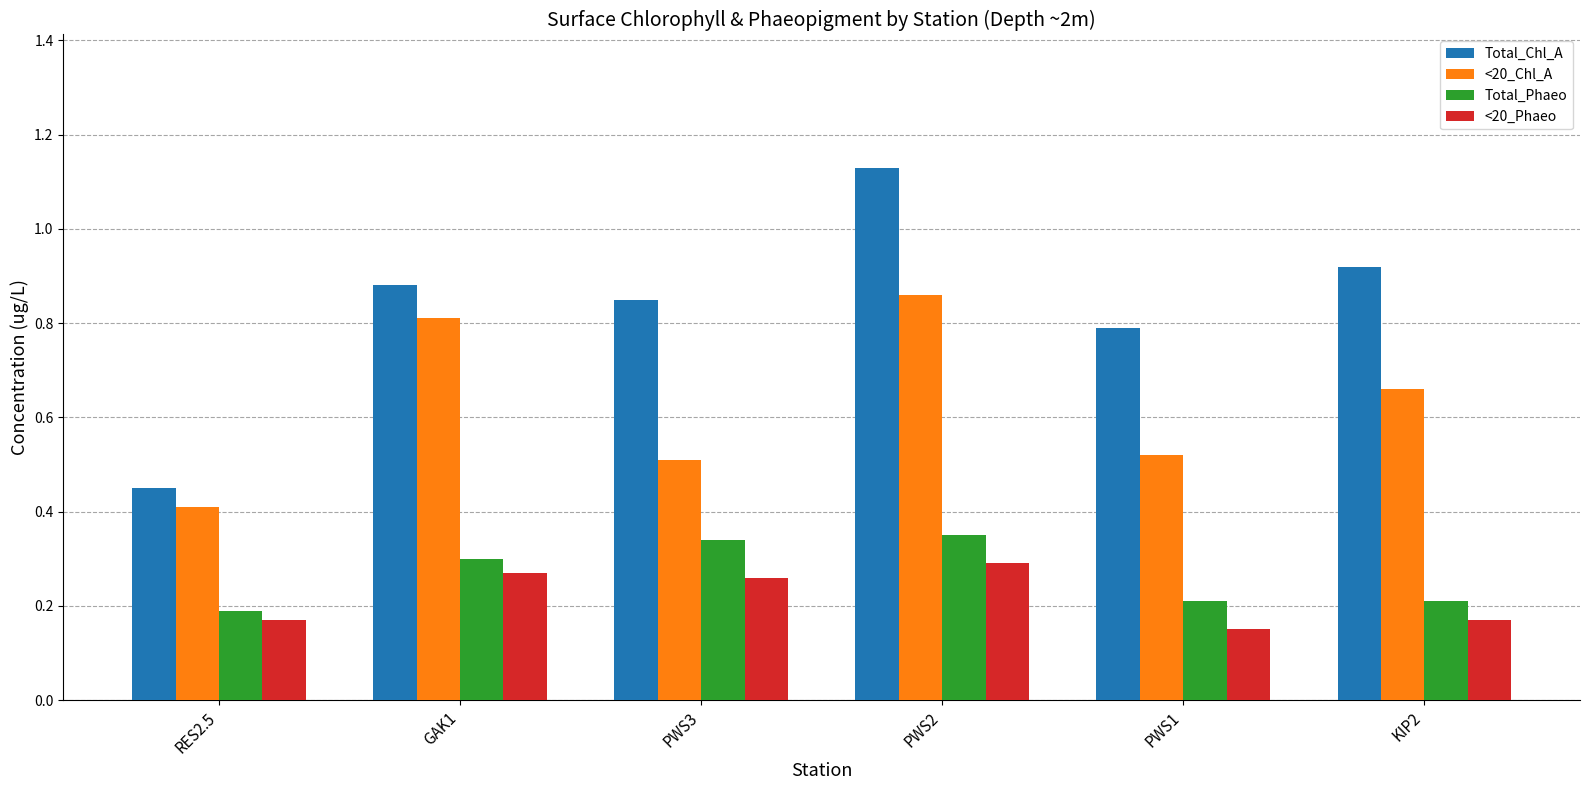

How many data points does each series have?

6